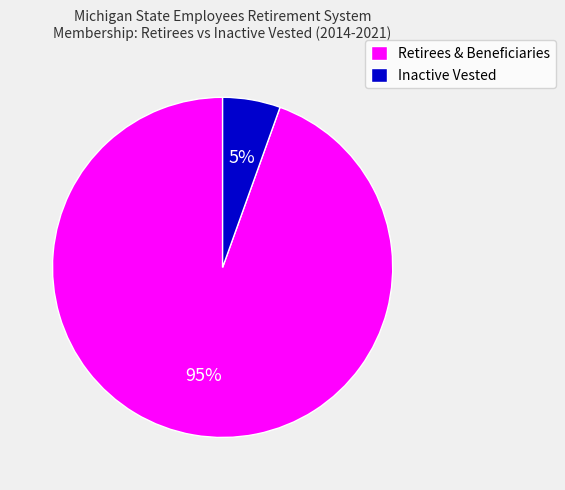

Which category has the biggest portion of the pie?

Retirees & Beneficiaries